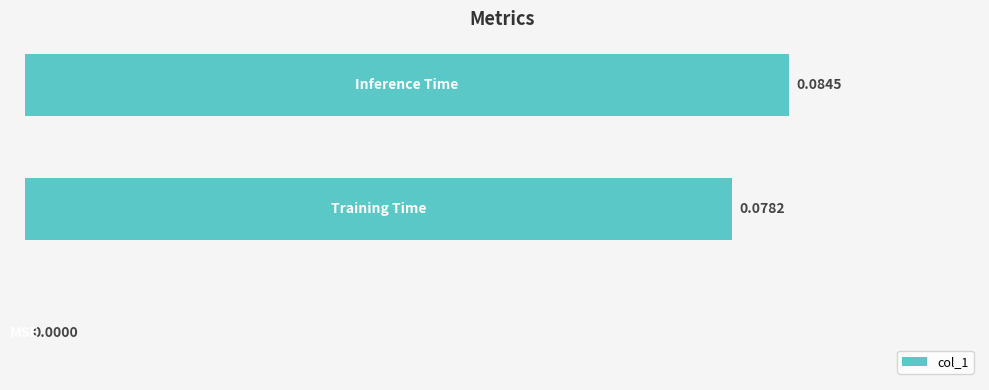

Are the bars horizontal?

Yes